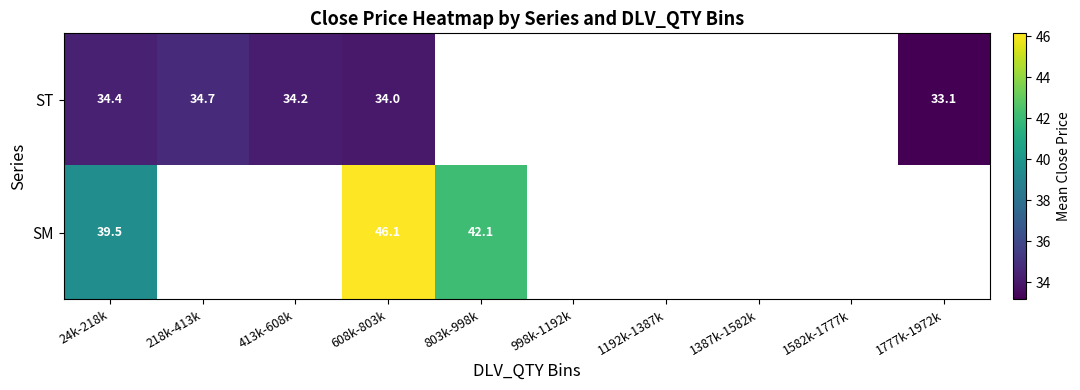

How many values in ST are above zero?

5